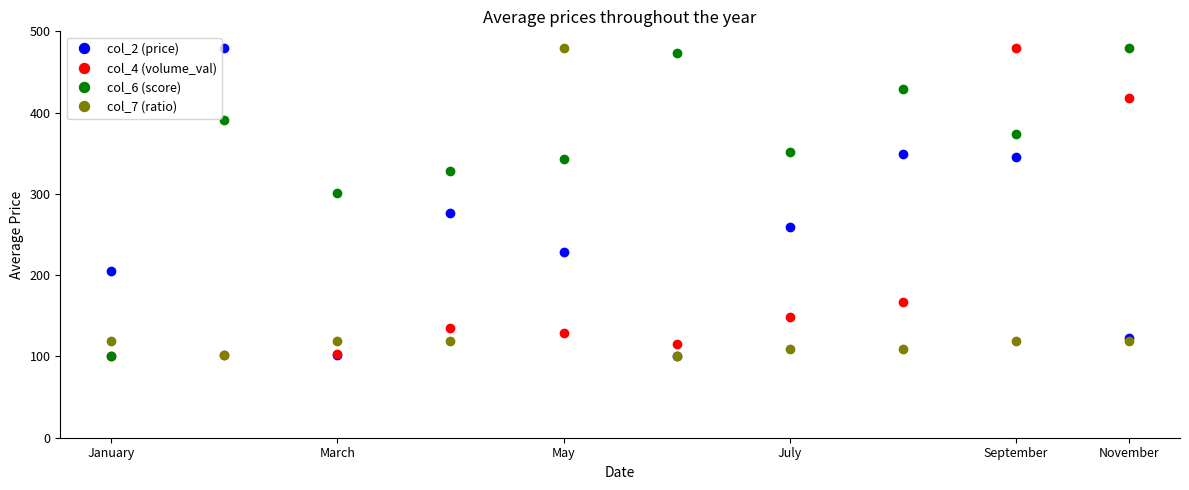

Rank the series by their average value, from highest to lowest.

col_6 (score), col_2 (price), col_4 (volume_val), col_7 (ratio)